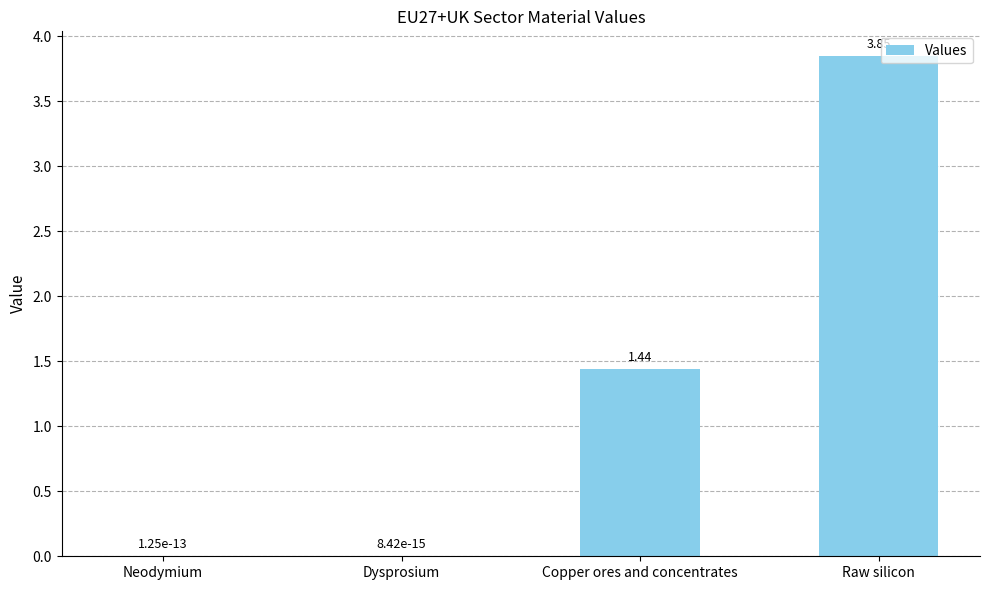

Which category has the highest value across all series?

Raw silicon